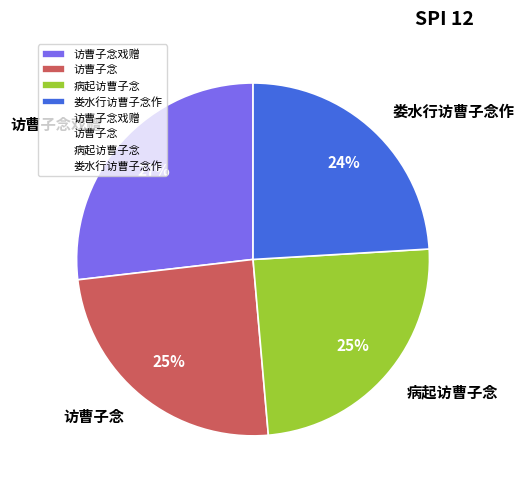

To the nearest percent, what is the average slice percentage?

25%